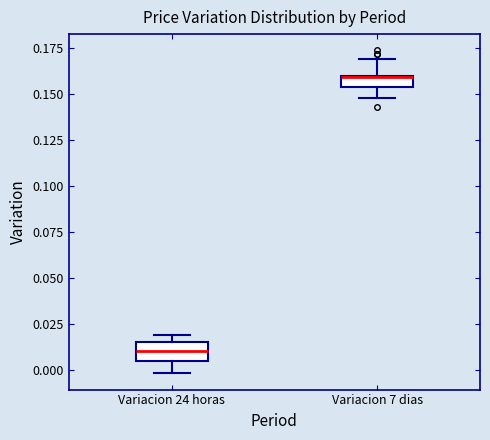

Where does the lower whisker of the box for Variacion 7 dias end on the y-axis? The values are not printed on the chart, so give them approximately, as read against the axis.

0.150